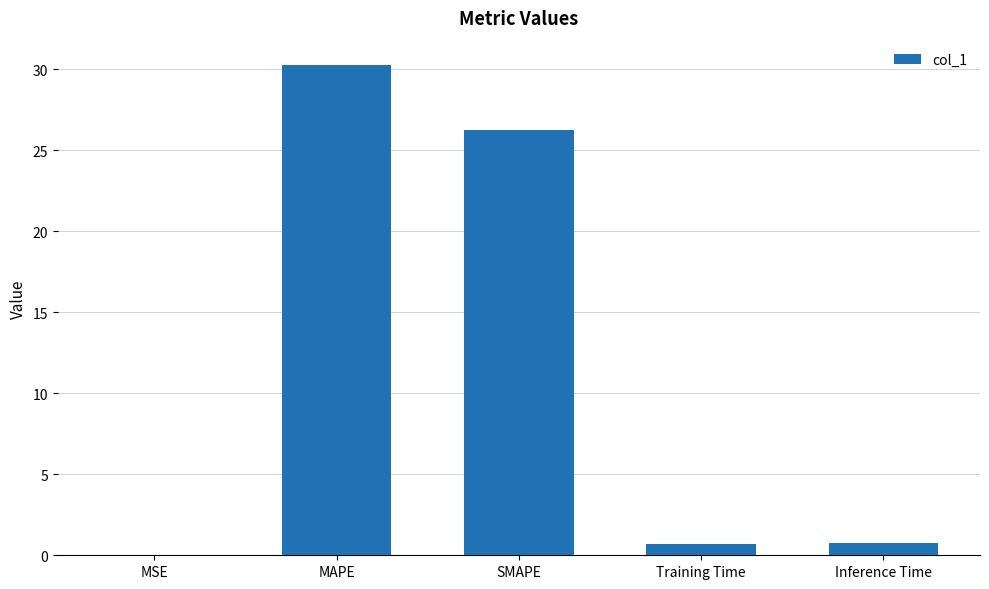

What is the sum of the values at MAPE and SMAPE?

56.5